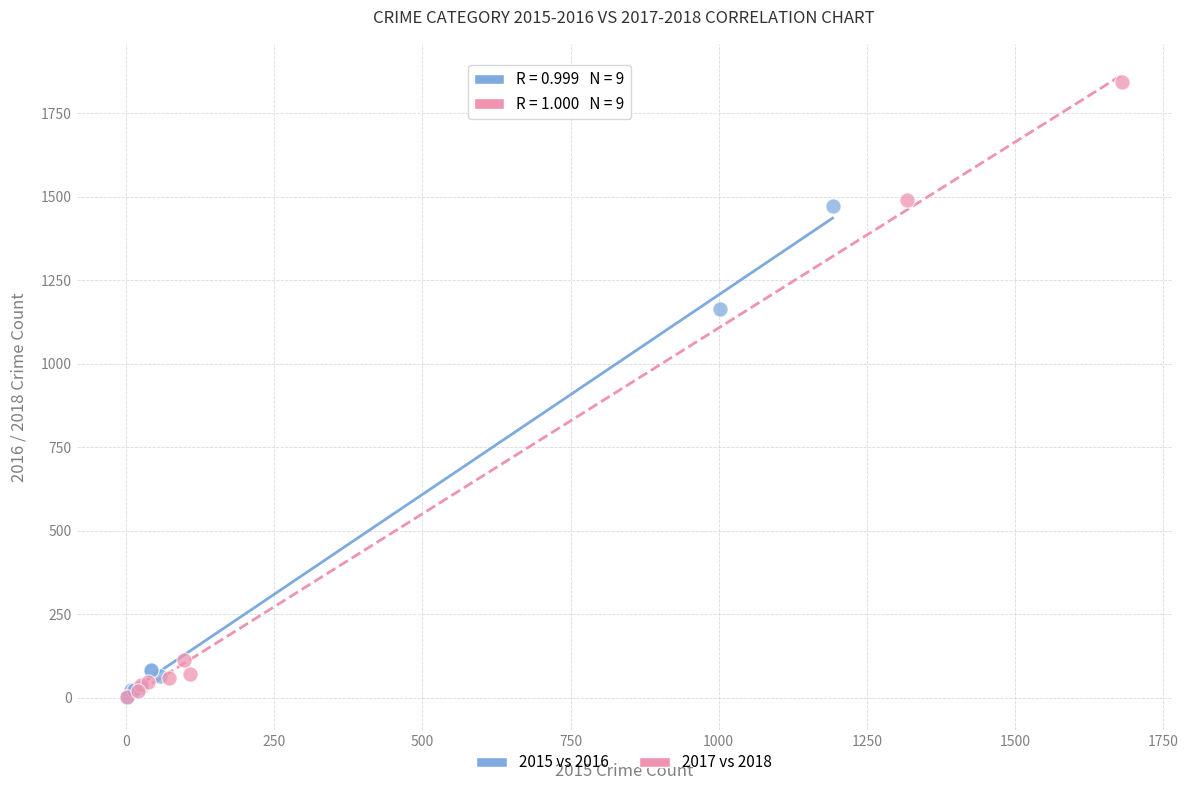

Which series contains the highest Y value?

2017 vs 2018